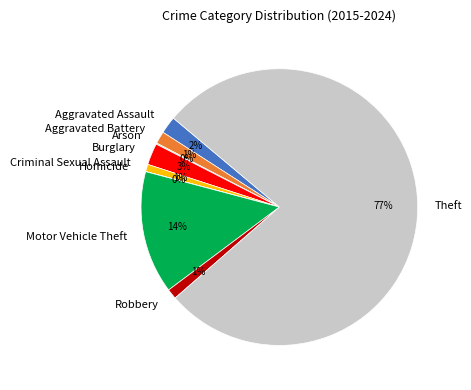

Between Motor Vehicle Theft and Criminal Sexual Assault, which is larger?

Motor Vehicle Theft